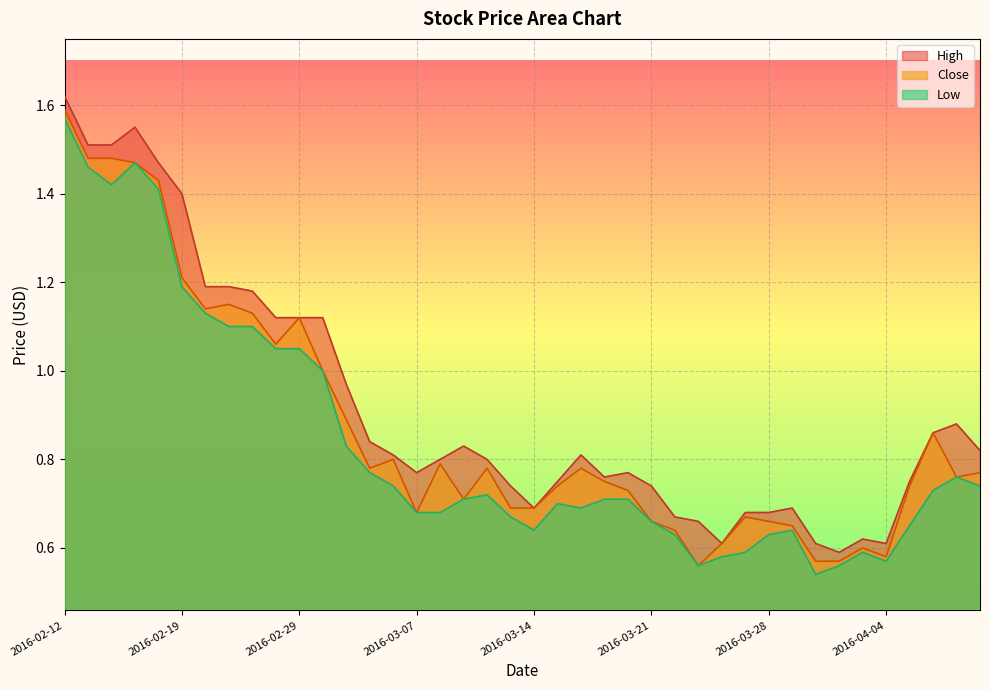

Which series has the widest spread of values?

High